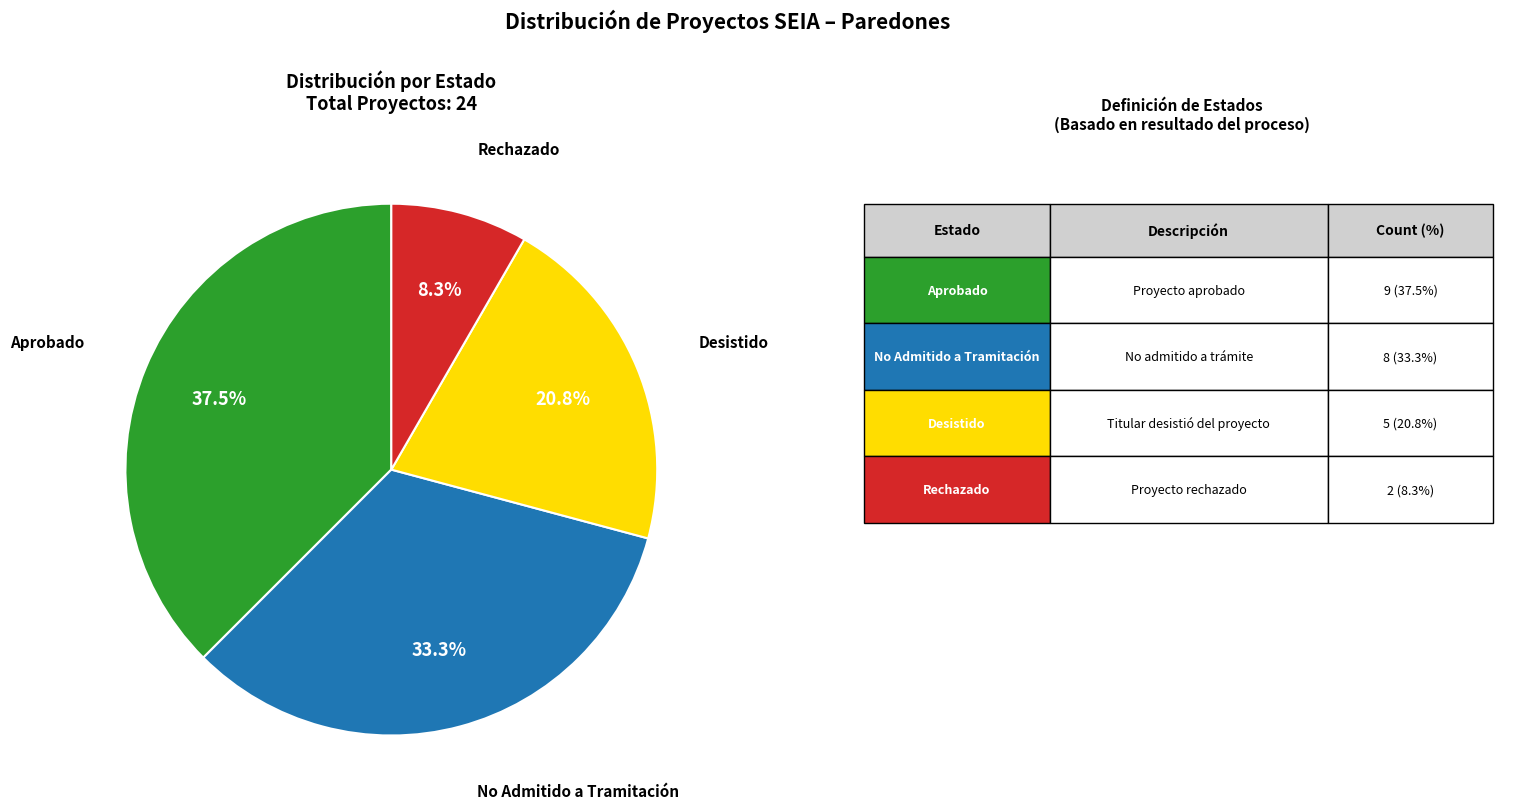

Does any single category account for the majority?

No